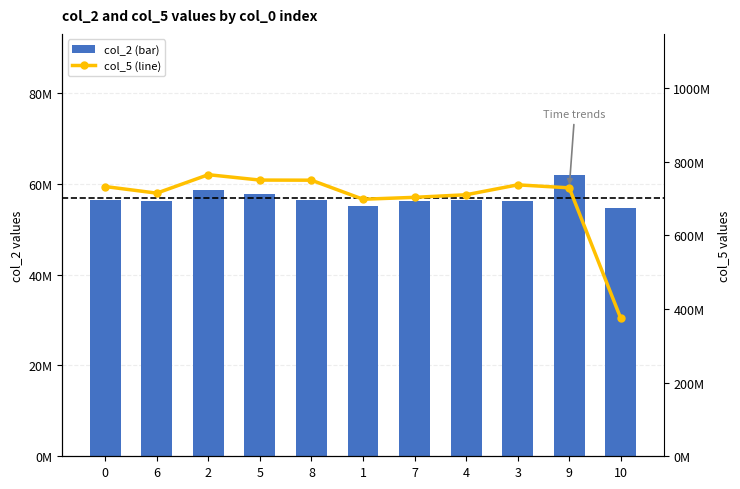

Reading left to right, list all the values displayed in this chart.

col_2 (bar): 0=56477708	6=56208125	2=58551292	5=57850125	8=56434500	1=55101583	7=56311667	4=56483958	3=56139792	9=62005125	10=54762000
col_5 (line): 0=732768459	6=714864583	2=764999833	5=750375333	8=750042875	1=698302125	7=703467208	4=710475666	3=737387416	9=729258458	10=374530667